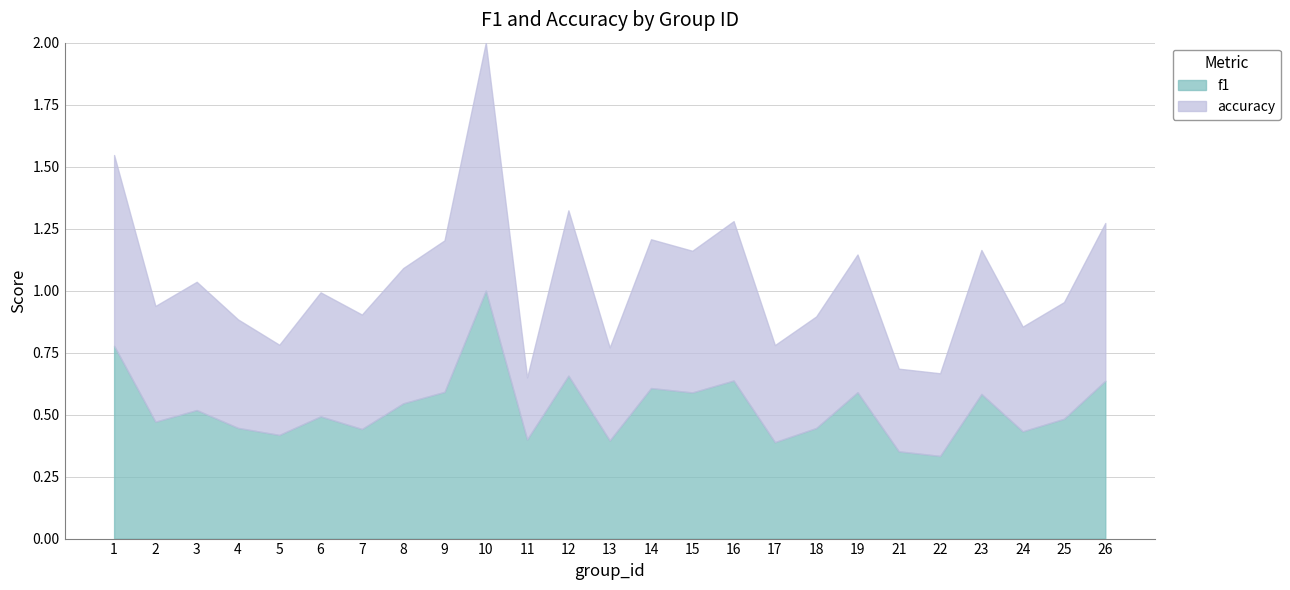

Which series has the largest total across all categories?

f1